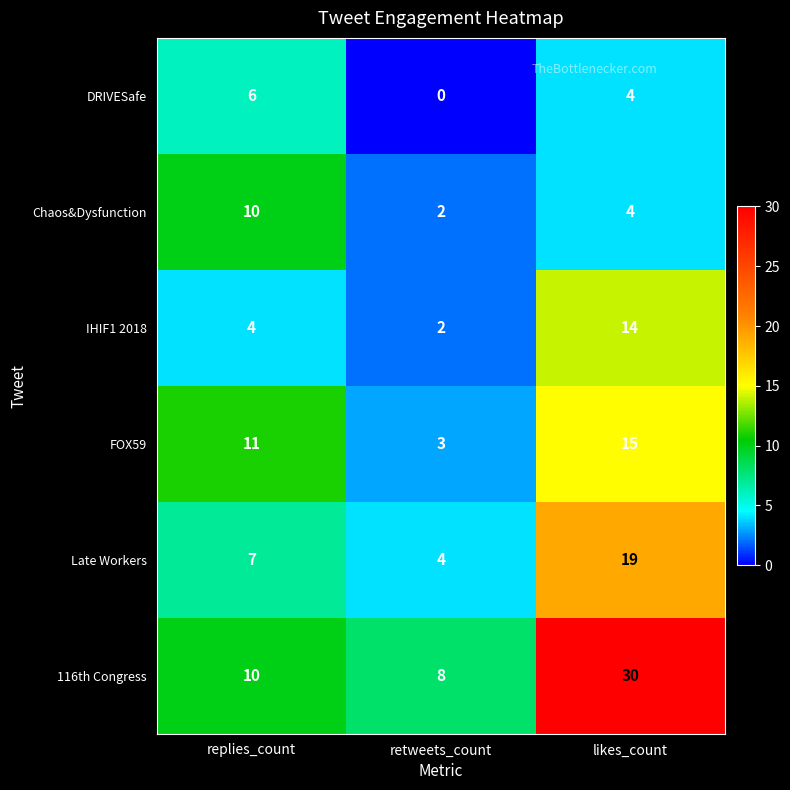

Read the Chaos&Dysfunction value at replies_count.

10